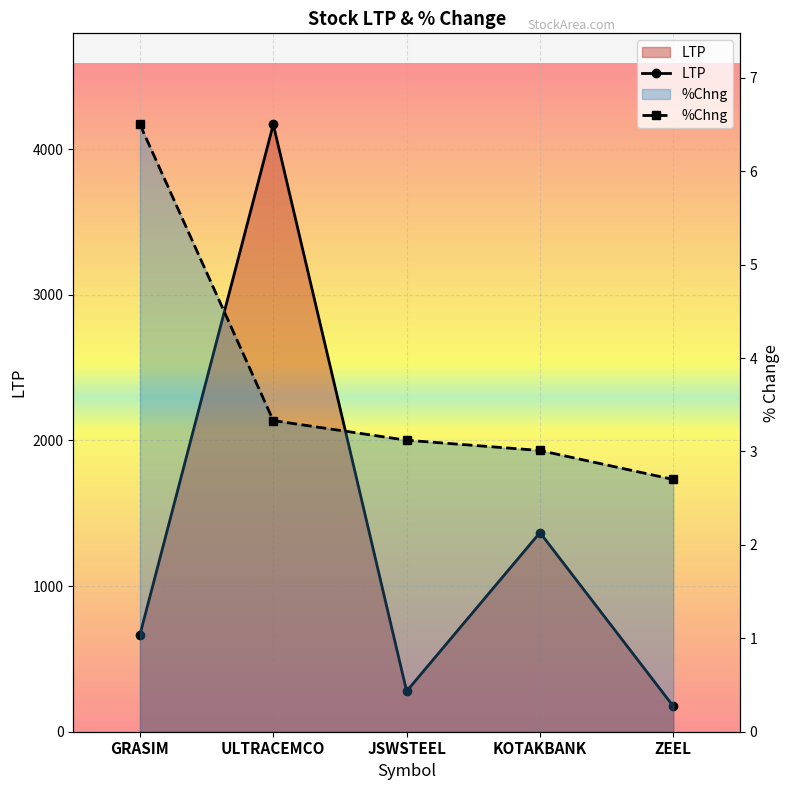

Is it true that %Chng equals 4.9 at ULTRACEMCO?

False